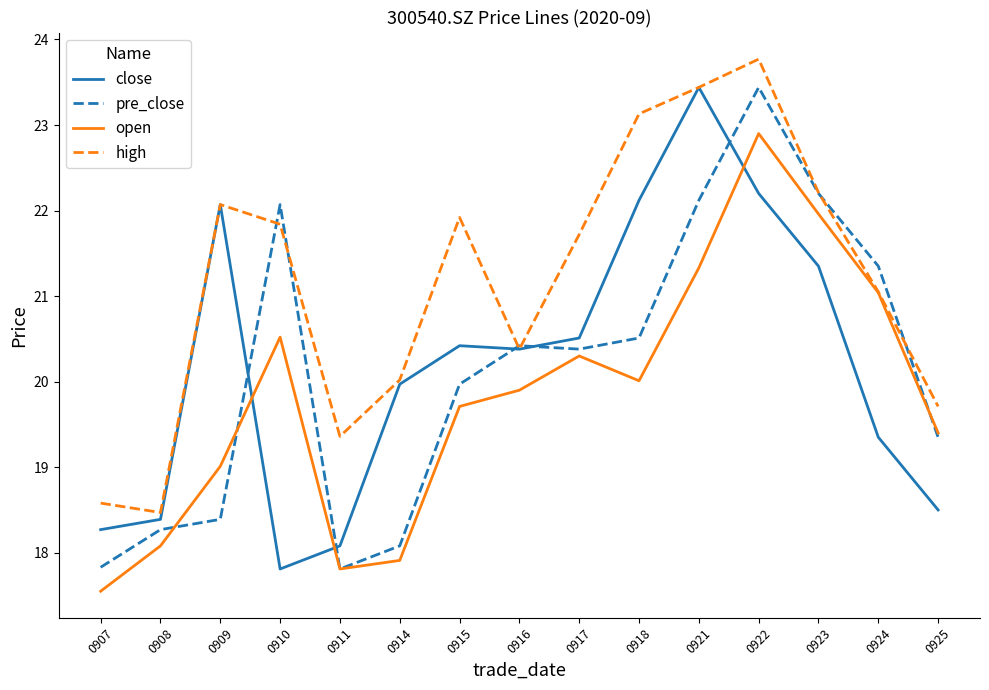

What is the total value across all series at 0908?

73.2